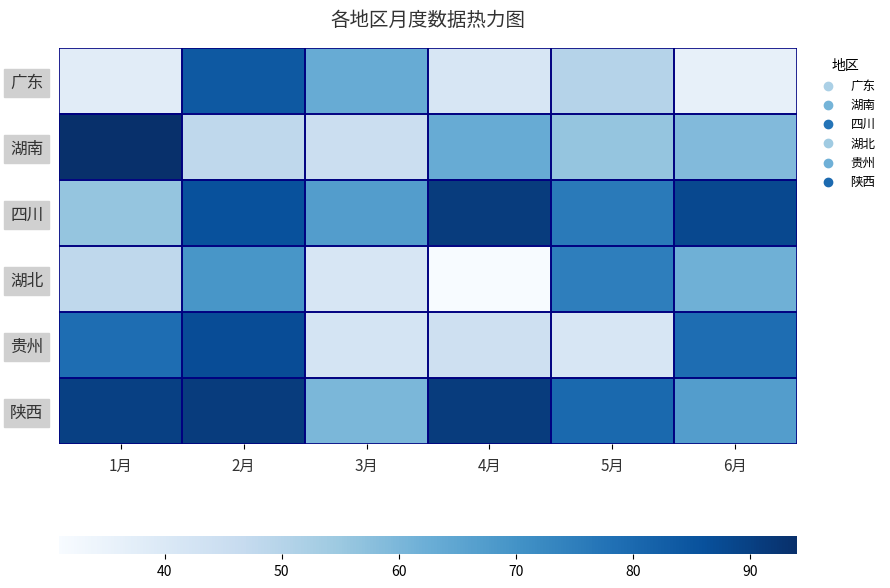

What is the greatest value displayed?

94